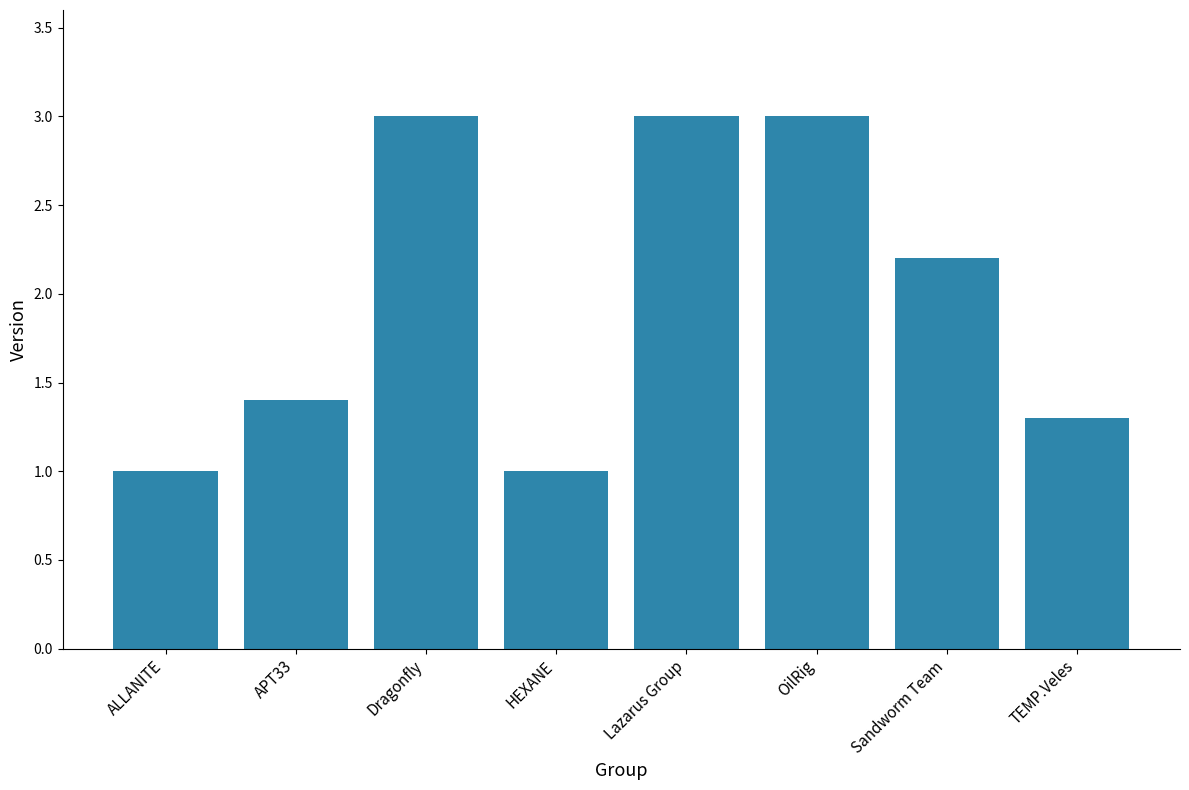

What is the difference between the maximum and minimum values?

2.0